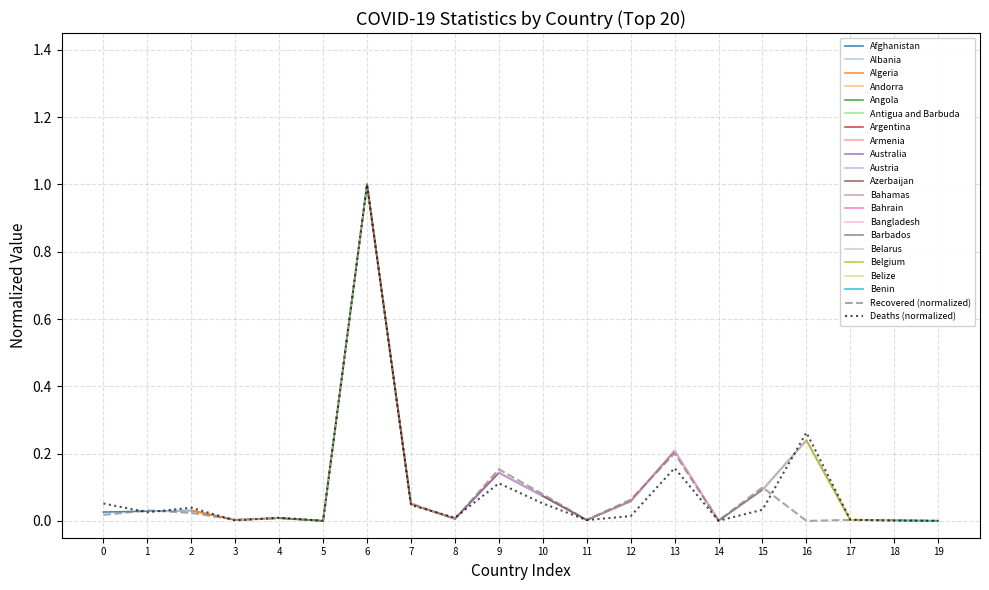

What is the difference between the second highest and second lowest values in the Recovered series?

0.2